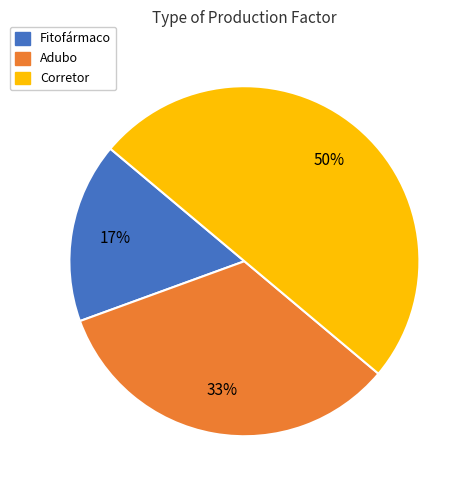

The Corretor slice represents 55% of the pie. True or false?

False